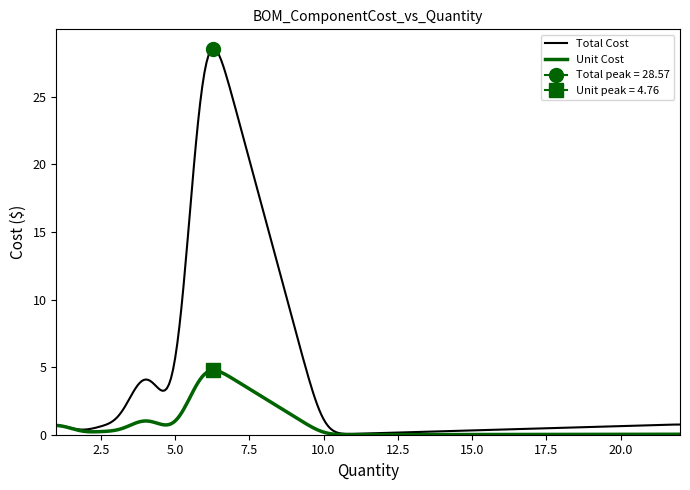

True or false: Unit Cost and Total intersect in this chart.

False